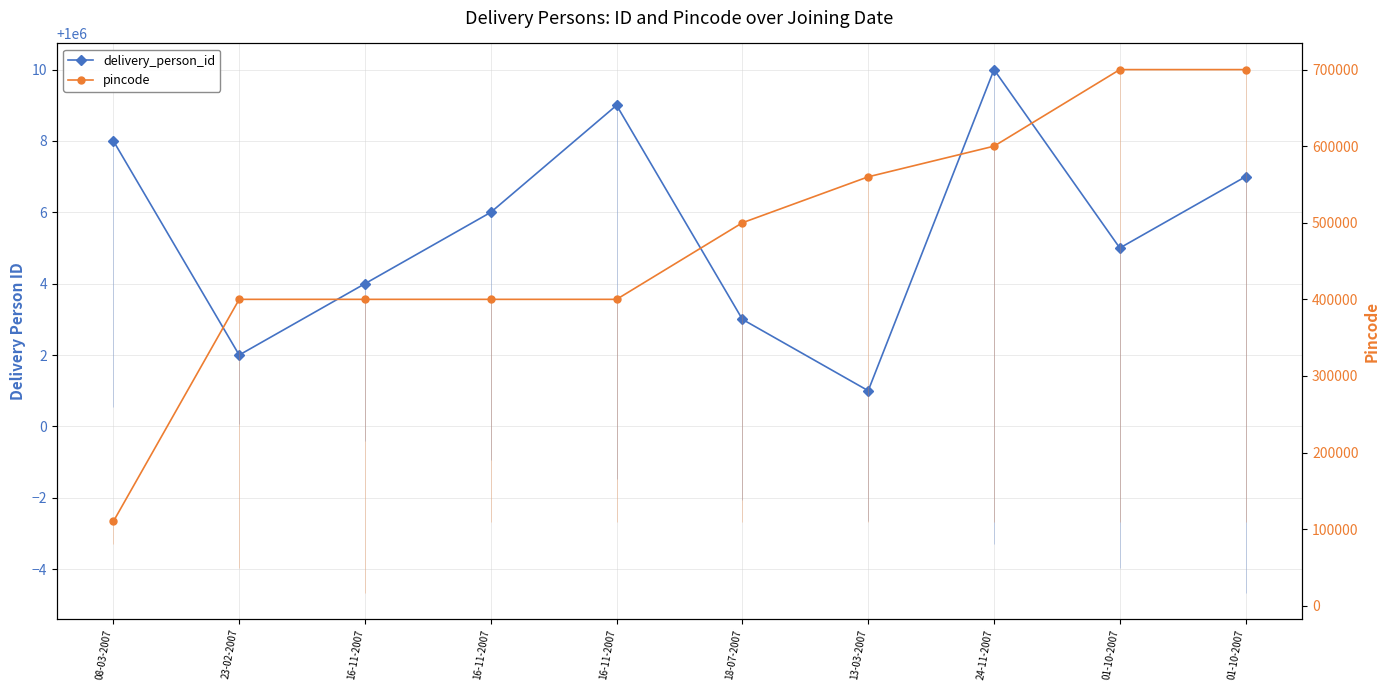

How many interior local peaks does the delivery_person_id series have?

2